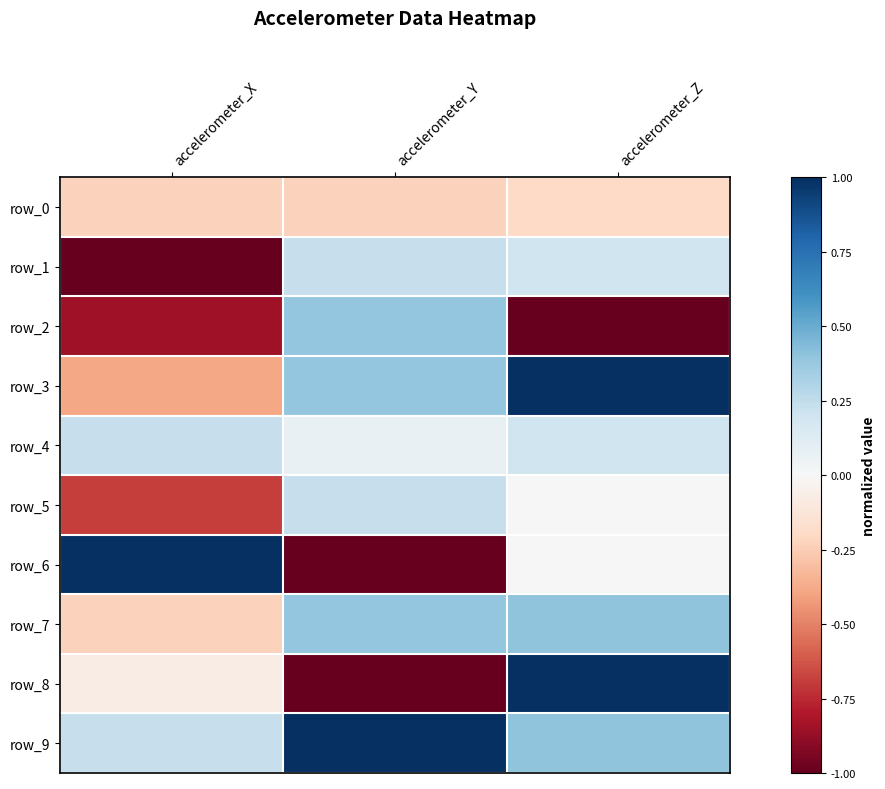

At which label is row_5 closest to 0?

accelerometer_Z